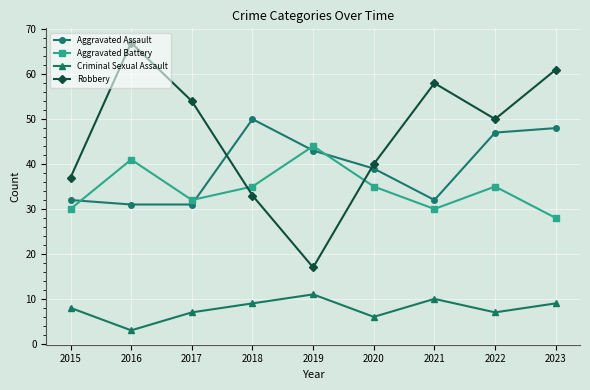

What is the difference between the second highest and second lowest values in the Robbery series?

28